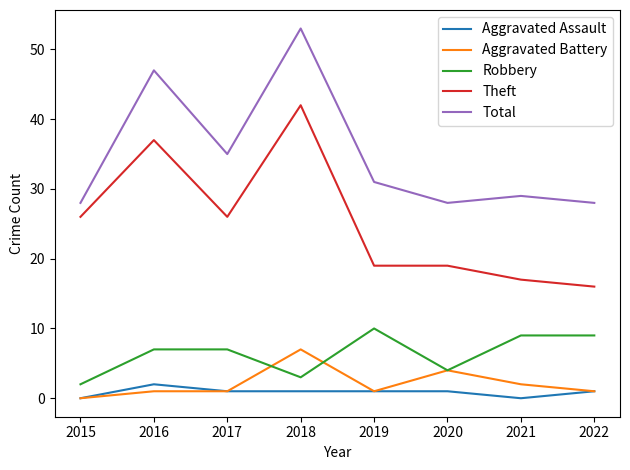

Is the value of Aggravated Battery at 2020 greater than the value of Total at 2020?

No